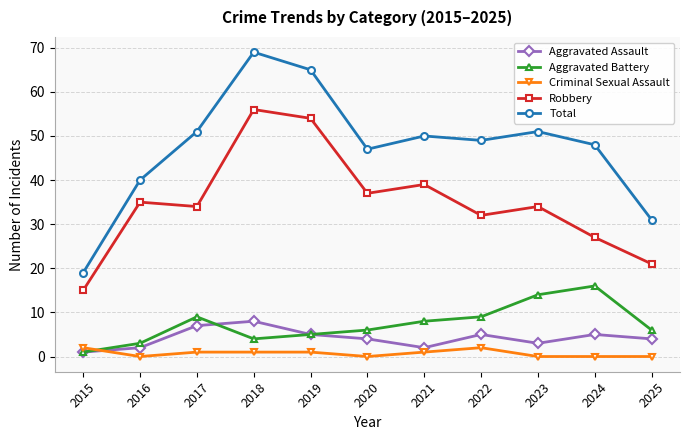

In Total, how many points are lower than both neighbors (excluding endpoints)?

2